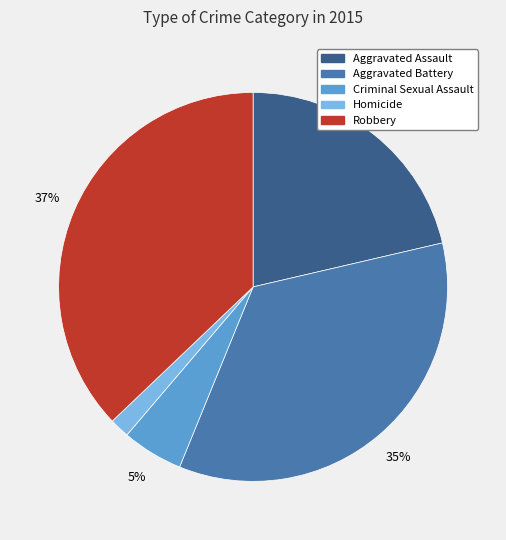

Is there a majority slice in this chart?

No